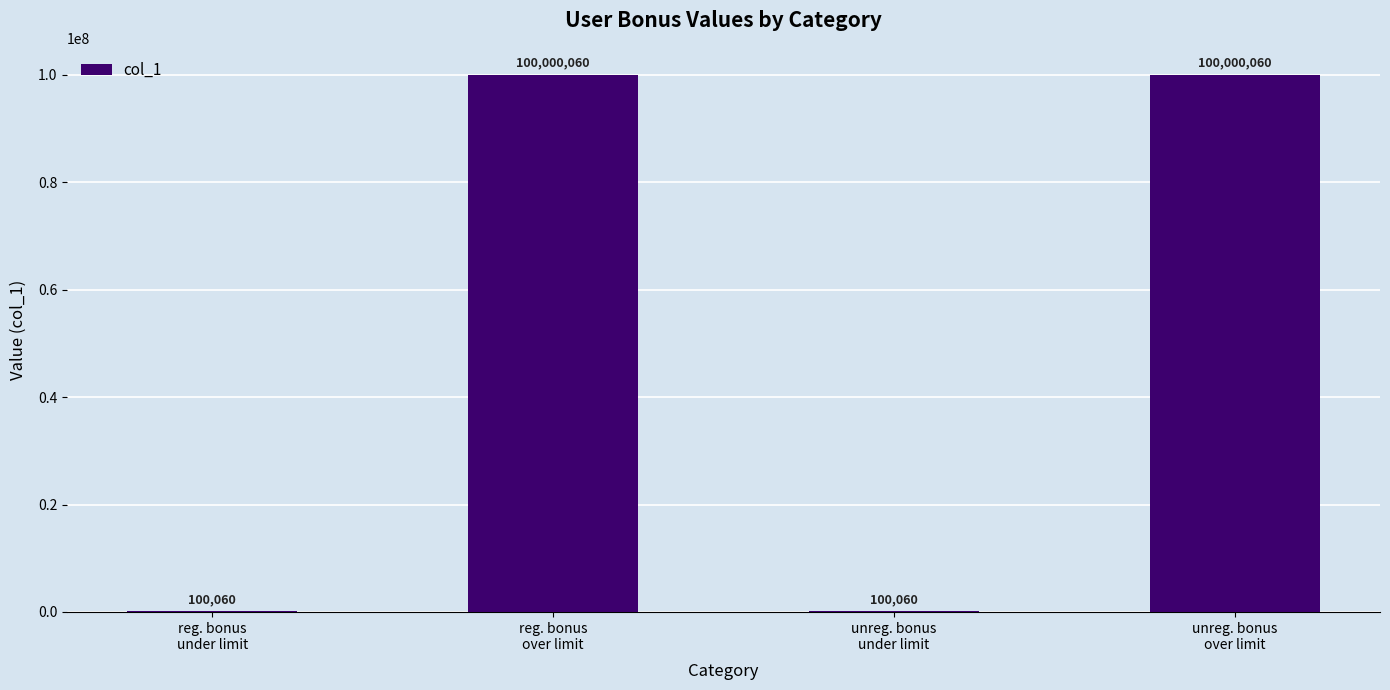

What is the sum of all values?

200200240